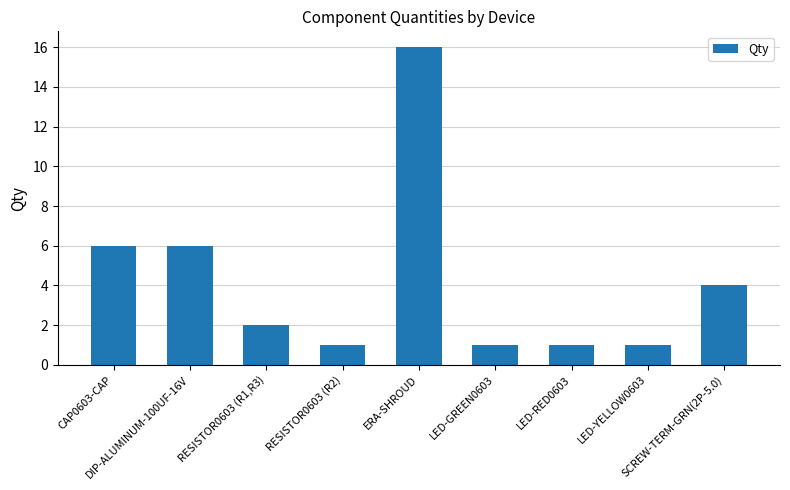

What is the smallest value displayed?

1